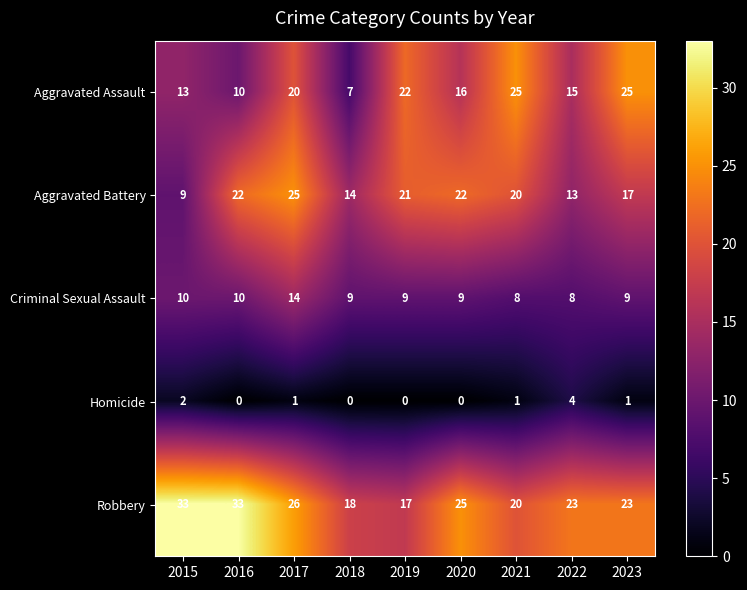

How many Aggravated Assault values are between 13 and 22?

5